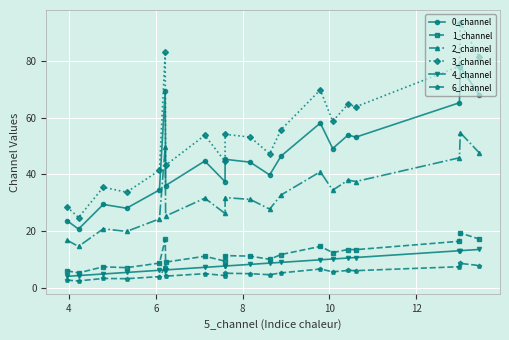

How many data points does each series have?

20